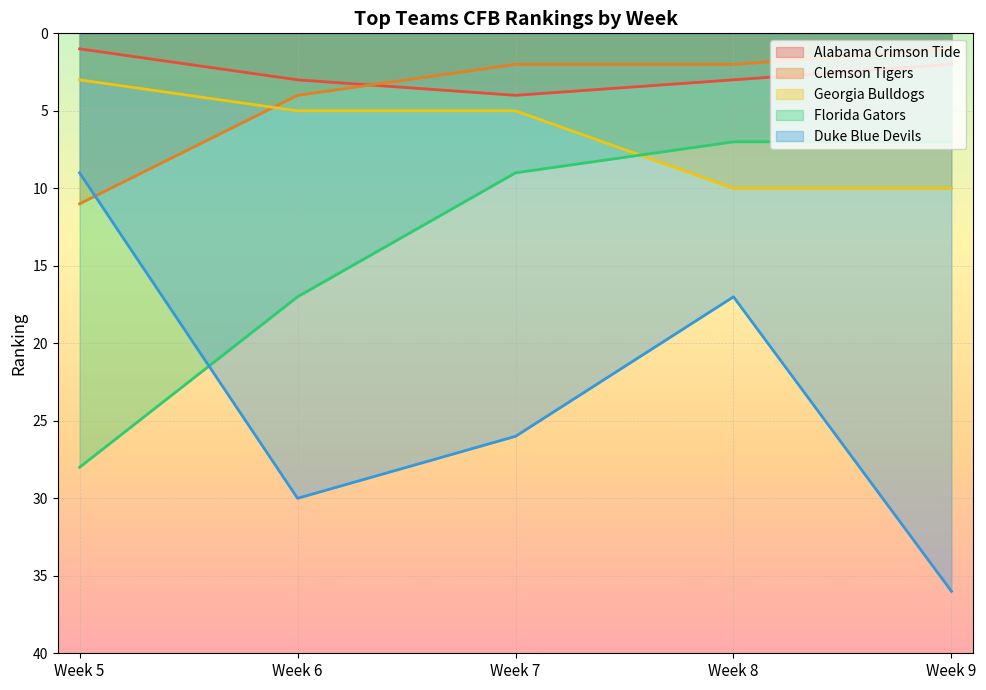

At which category does the chart reach its minimum across all series?

Week 5